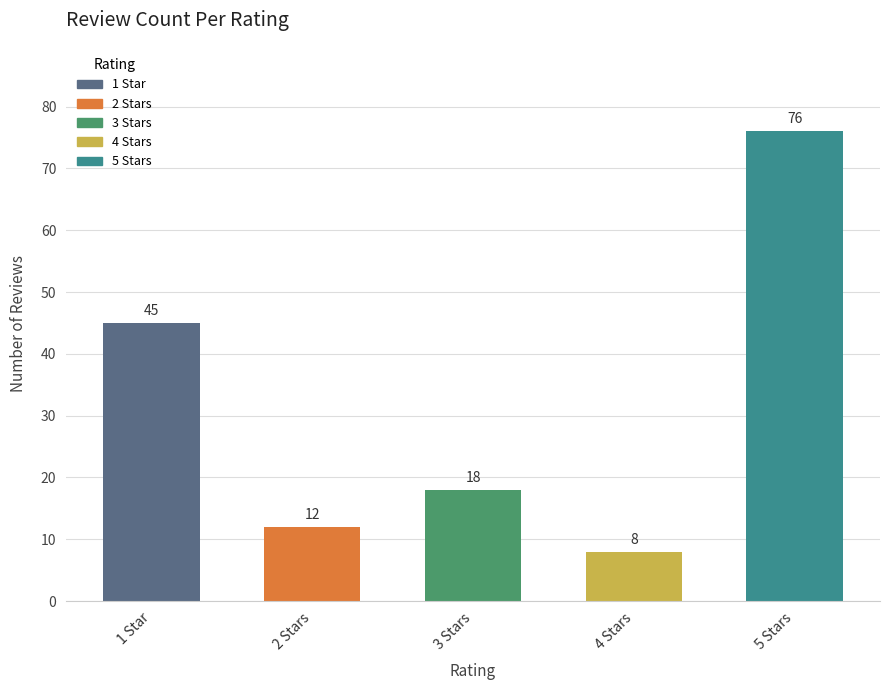

Rank the categories by value from highest to lowest.

5 Stars, 1 Star, 3 Stars, 2 Stars, 4 Stars